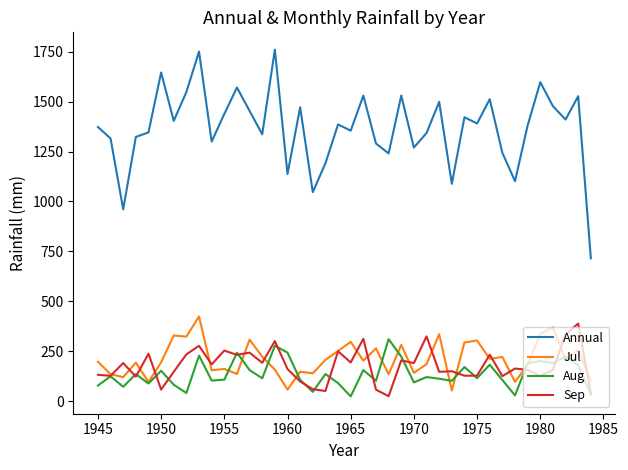

What is the minimum value for Aug?

24.7